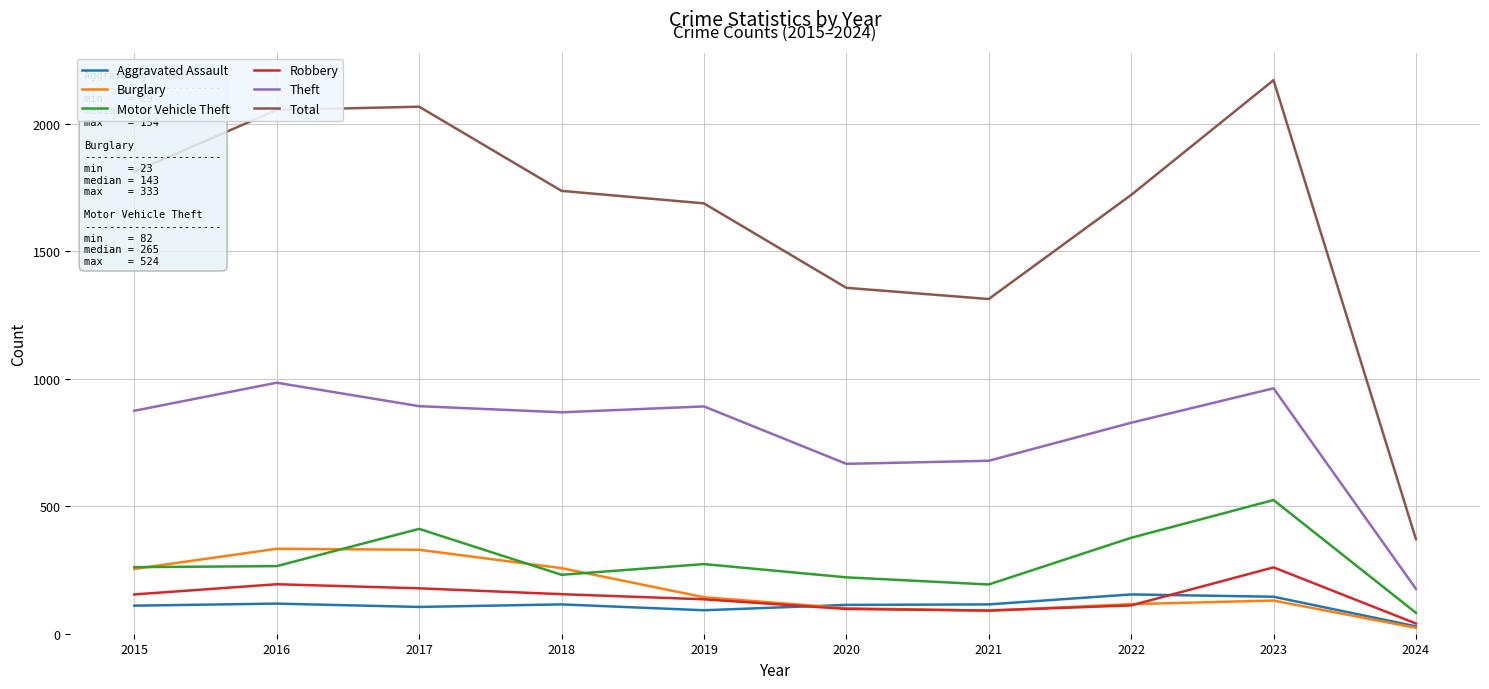

Is the value of Total at 2020 greater than the value of Aggravated Assault at 2019?

Yes